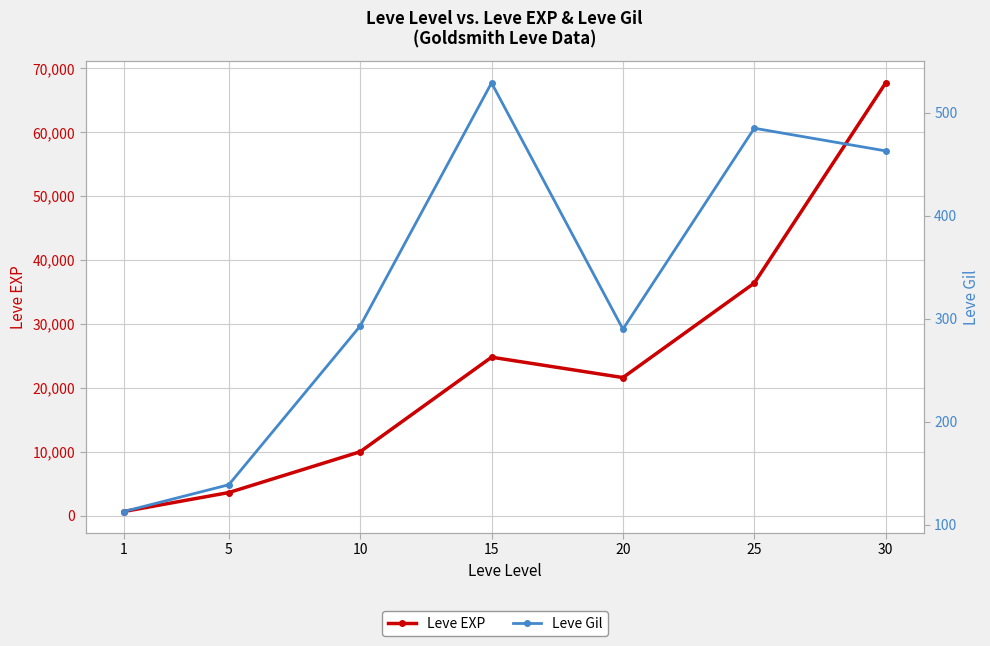

Reading right to left, list all the values displayed in this chart.

Leve EXP: 67730	36390	21600	24790	9990	3600	630
Leve Gil: 463	485	290	529	293	139	113